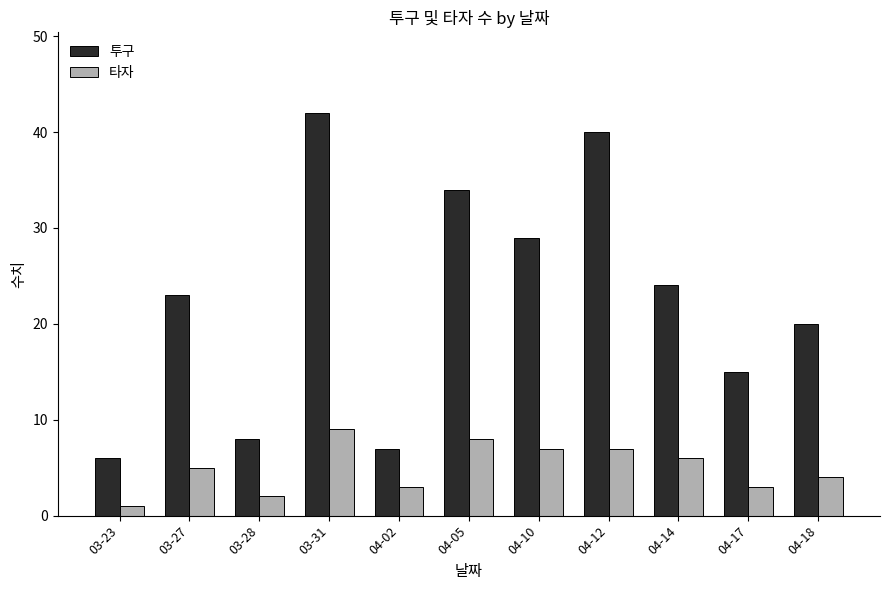

At how many categories does at least one series exceed 30?

3